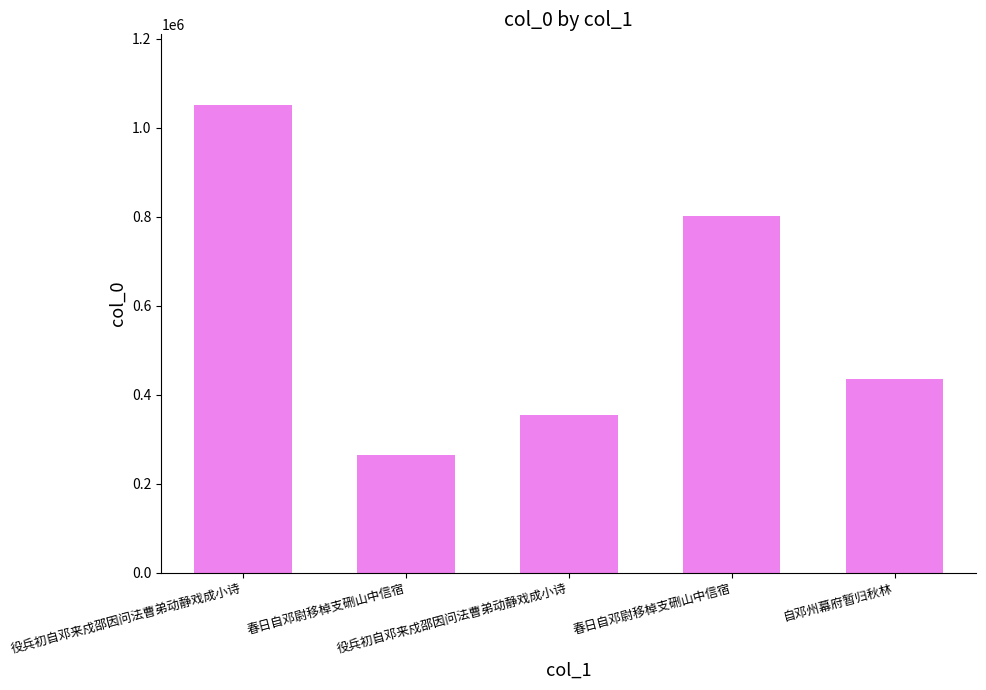

Reading left to right, extract all data points from this chart.

役兵初自邓来戍邵因问法曹弟动静戏成小诗=1052553	春日自邓尉移棹支硎山中信宿=265546	役兵初自邓来戍邵因问法曹弟动静戏成小诗=354562	春日自邓尉移棹支硎山中信宿=801701	自邓州幕府暂归秋林=435978